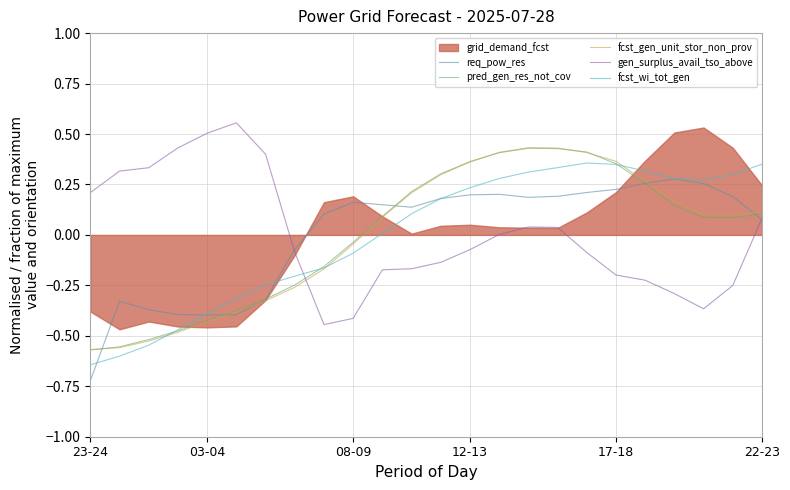

The gen_surplus_avail_tso_above series shows -0.2 at 17-18. True or false?

True